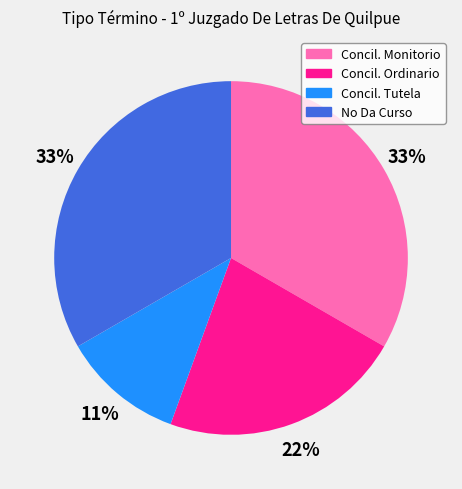

Approximately how many times larger is the value at Concil. Monitorio compared to Concil. Ordinario?

1.5